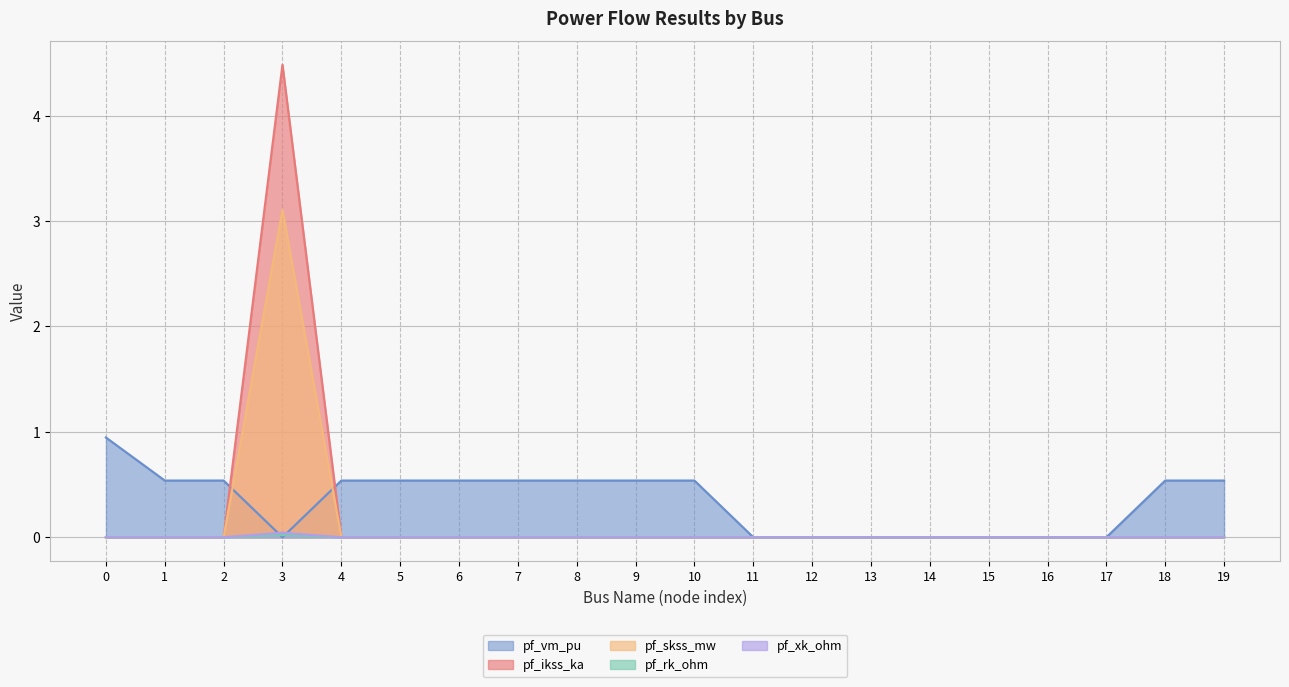

What is the total value across all series at 2?

0.5